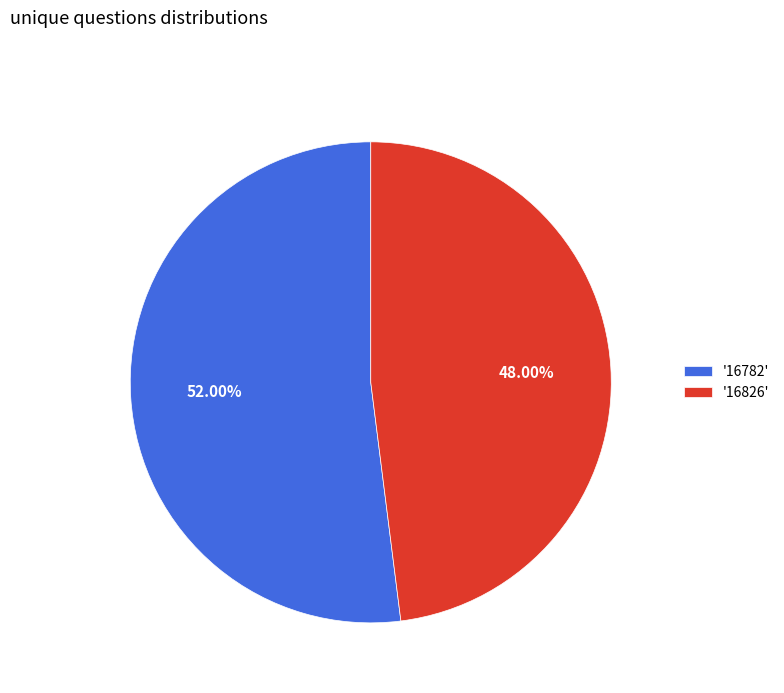

How many slices are in this pie chart?

2